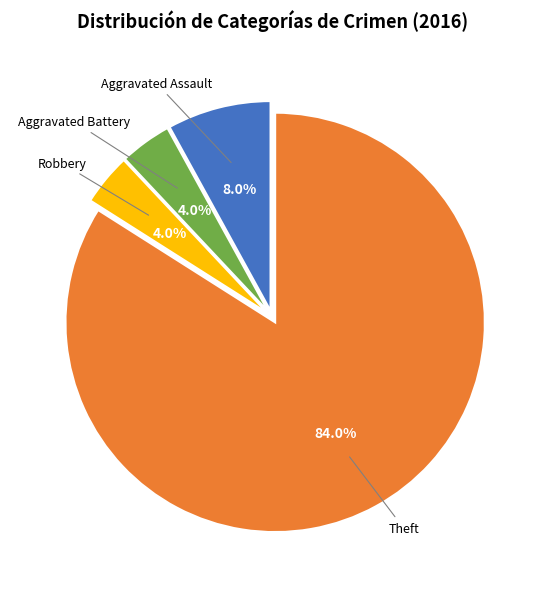

Count the number of slices in the pie.

4